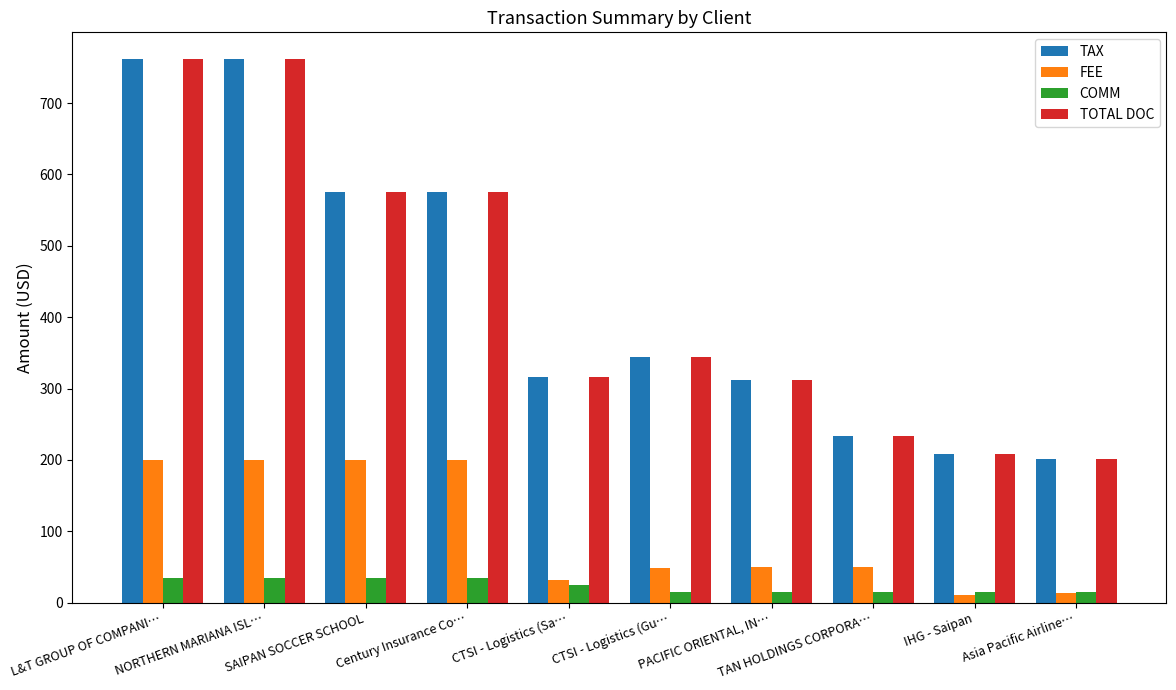

What is the sum of all FEE values?

1004.7